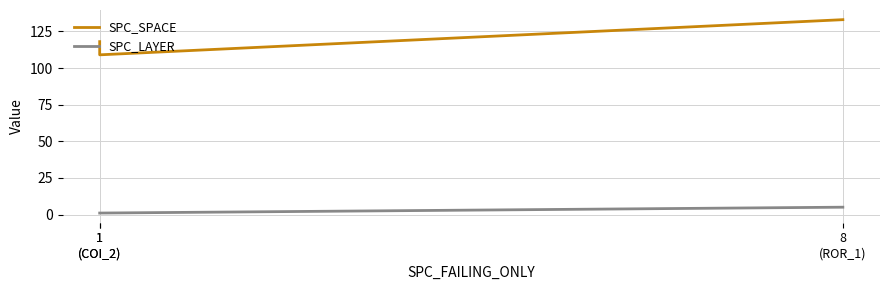

What value does the SPC_SPACE series have at 8
(ROR_1)?

133